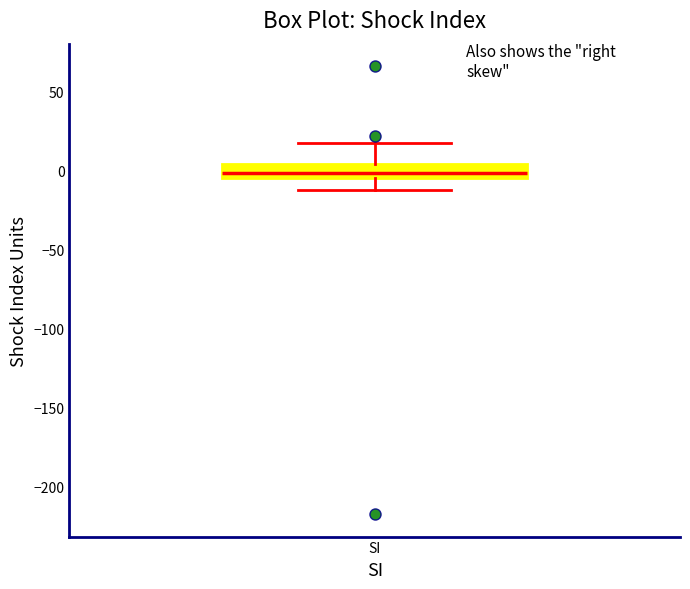

Where is the upper edge of the box for SI on the y-axis? The values are not printed on the chart, so give them approximately, as read against the axis.

5